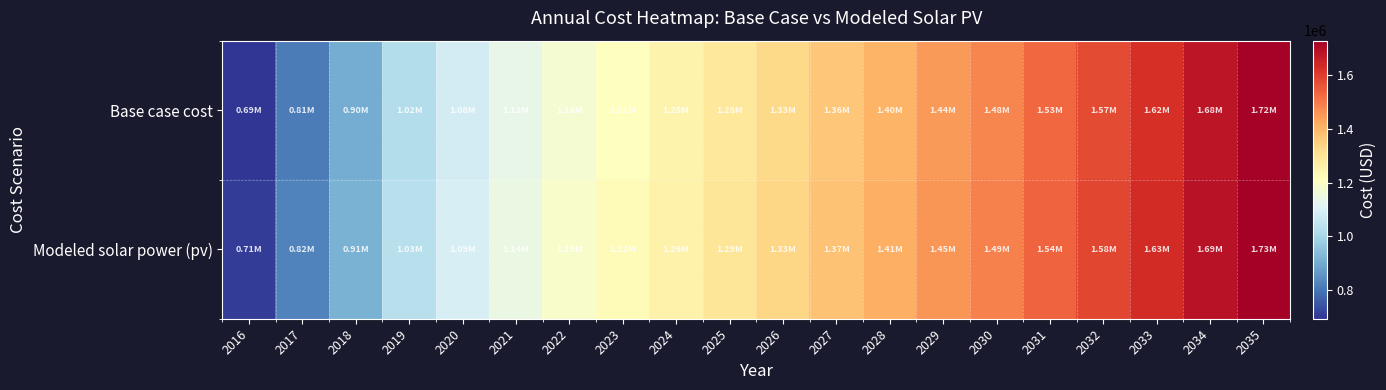

What is the total value across all series at 2035?

3446340.5